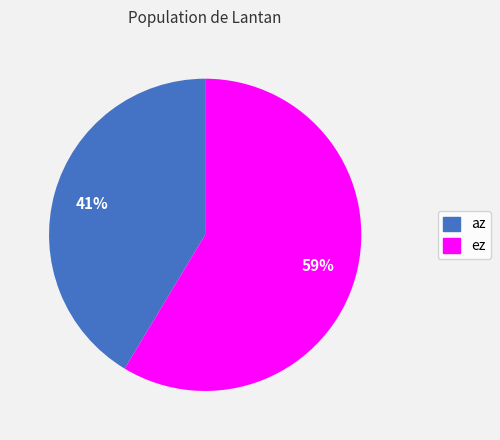

How many slices are in this pie chart?

2